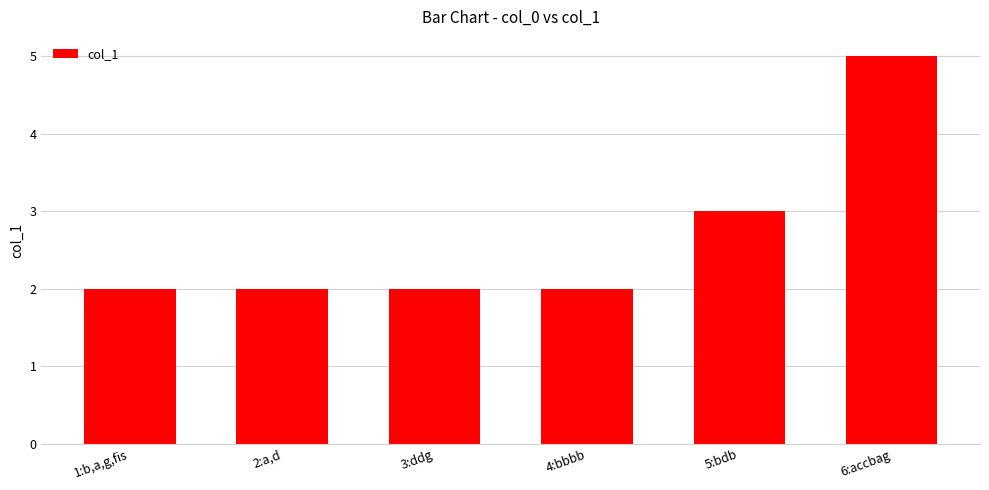

Reading left to right, extract all data points from this chart.

2	2	2	2	3	5